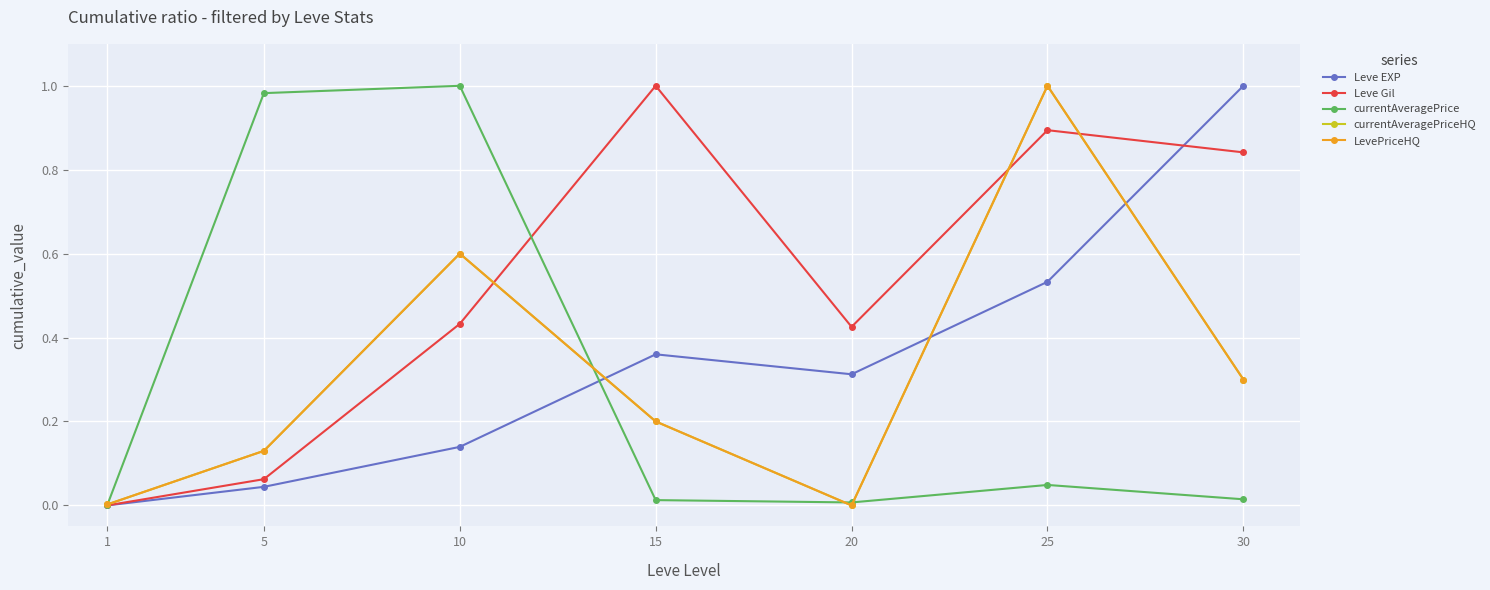

Does the chart have visible grid lines?

Yes